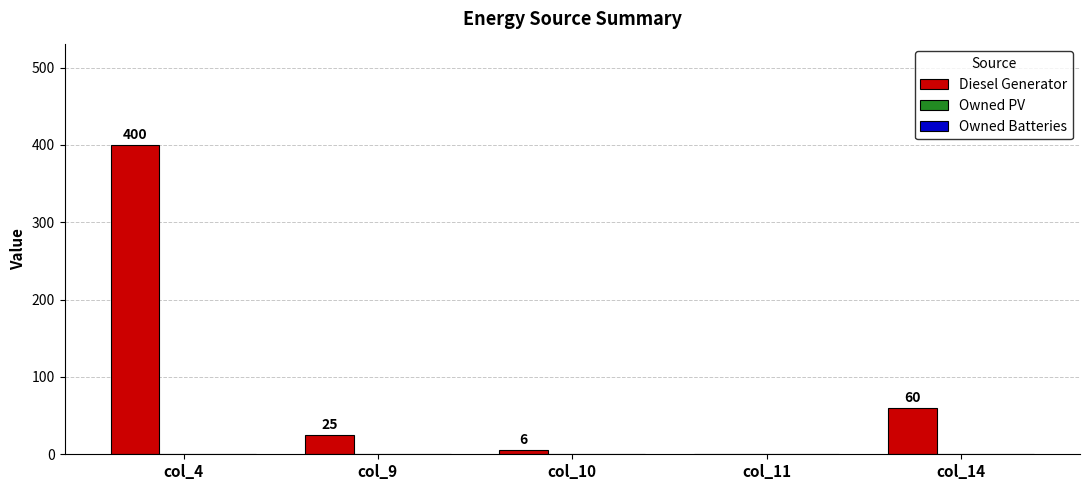

What is the change in value from col_11 to col_14?

+60